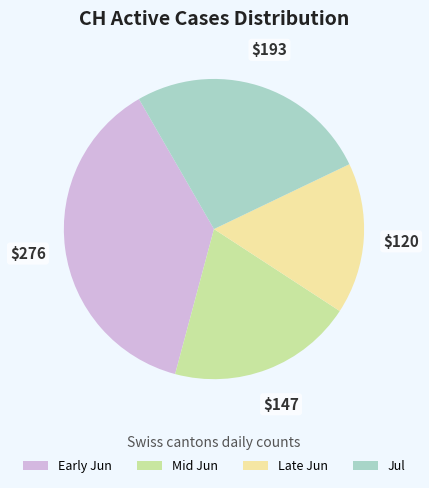

Does Jul represent more than half of the total?

No